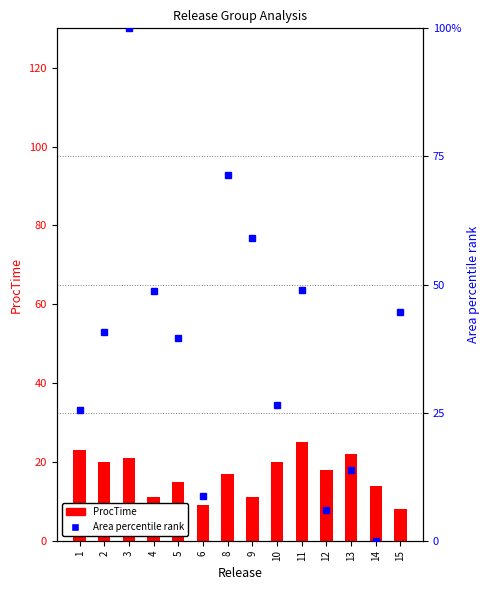

Which category has the lowest value across all series?

14